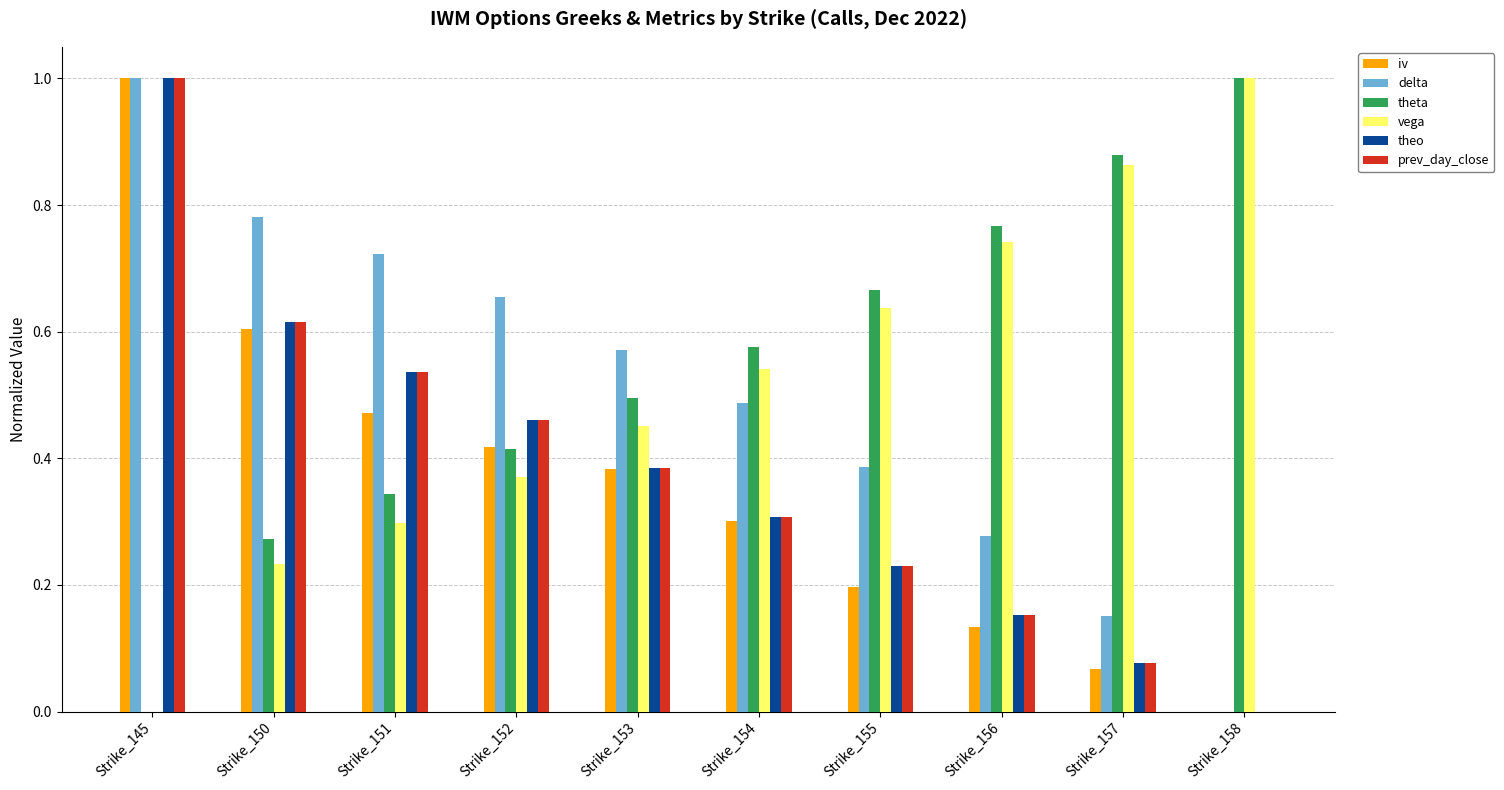

True or false: theo has a value of 0.2 at Strike_155.

True